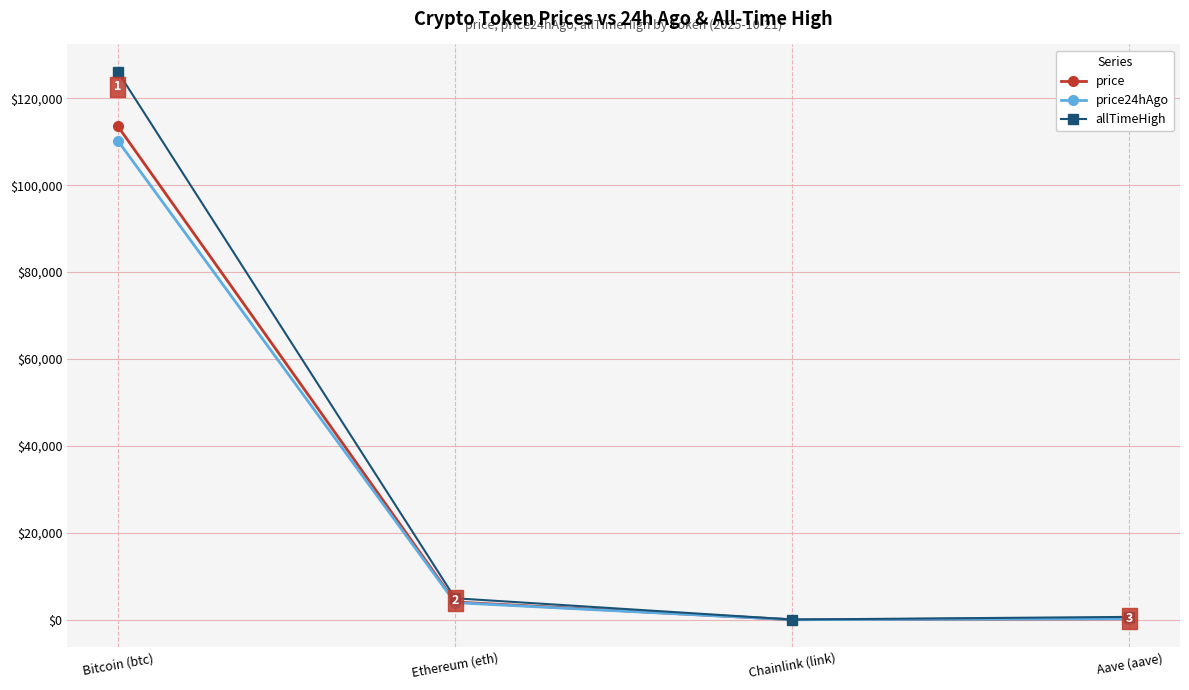

Read the price value at Aave (aave).

235.4